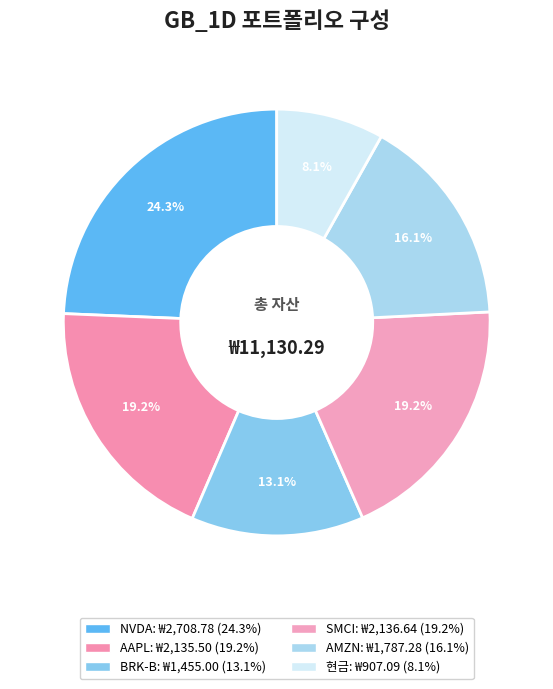

Which slice is the largest?

NVDA